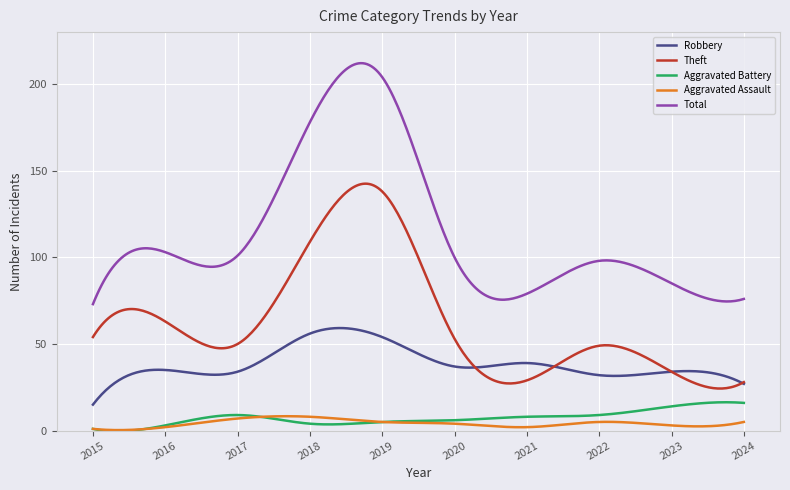

True or false: Aggravated Assault and Total cross at least once.

False